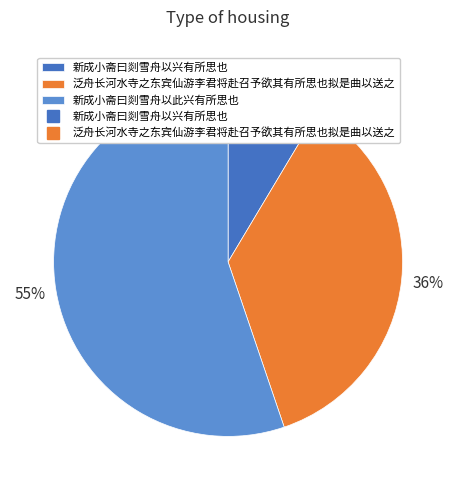

Is there a majority slice in this chart?

Yes